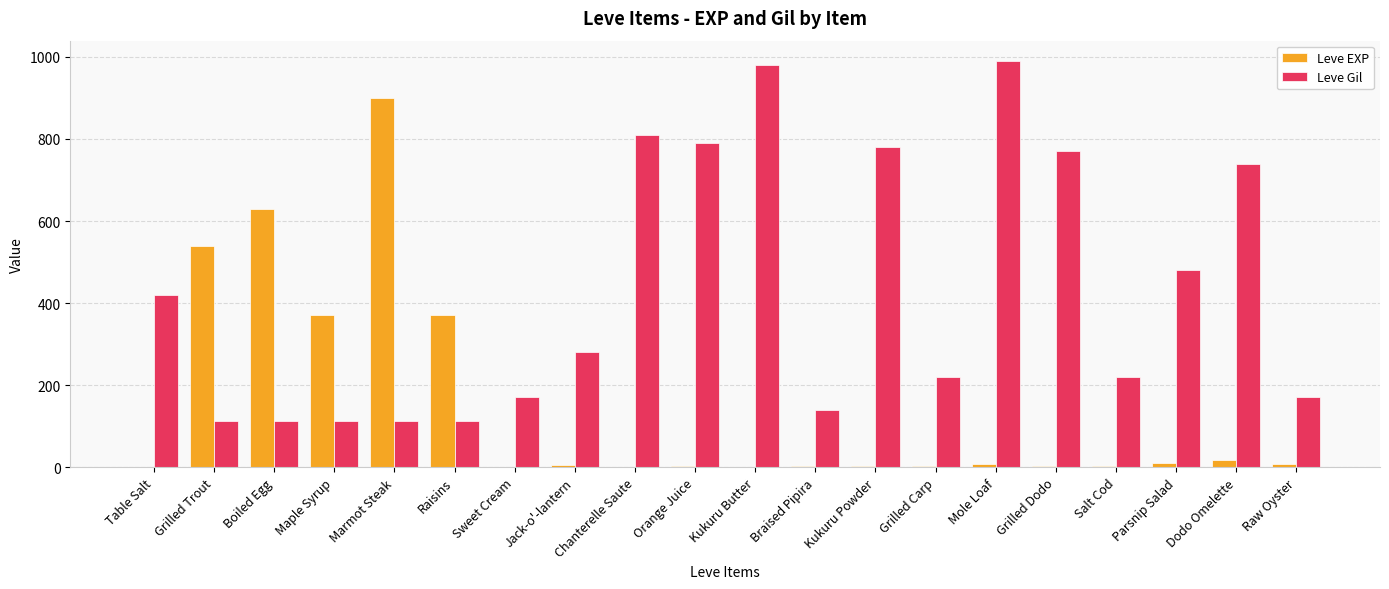

The Leve Gil series shows 113 at Marmot Steak. True or false?

True